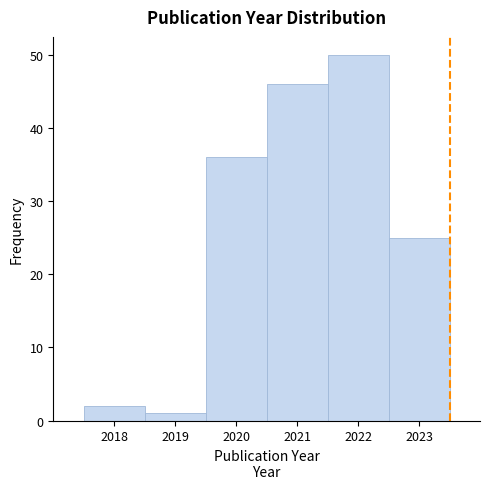

Reading left to right, list every bar in this chart as the range it spans on the x-axis followed by its height. The values are not printed on the chart, so give them approximately, as read against the axis.

2017.5 to 2018.5: 2
2018.5 to 2019.5: 1
2019.5 to 2020.5: 36
2020.5 to 2021.5: 46
2021.5 to 2022.5: 50
2022.5 to 2023.5: 25